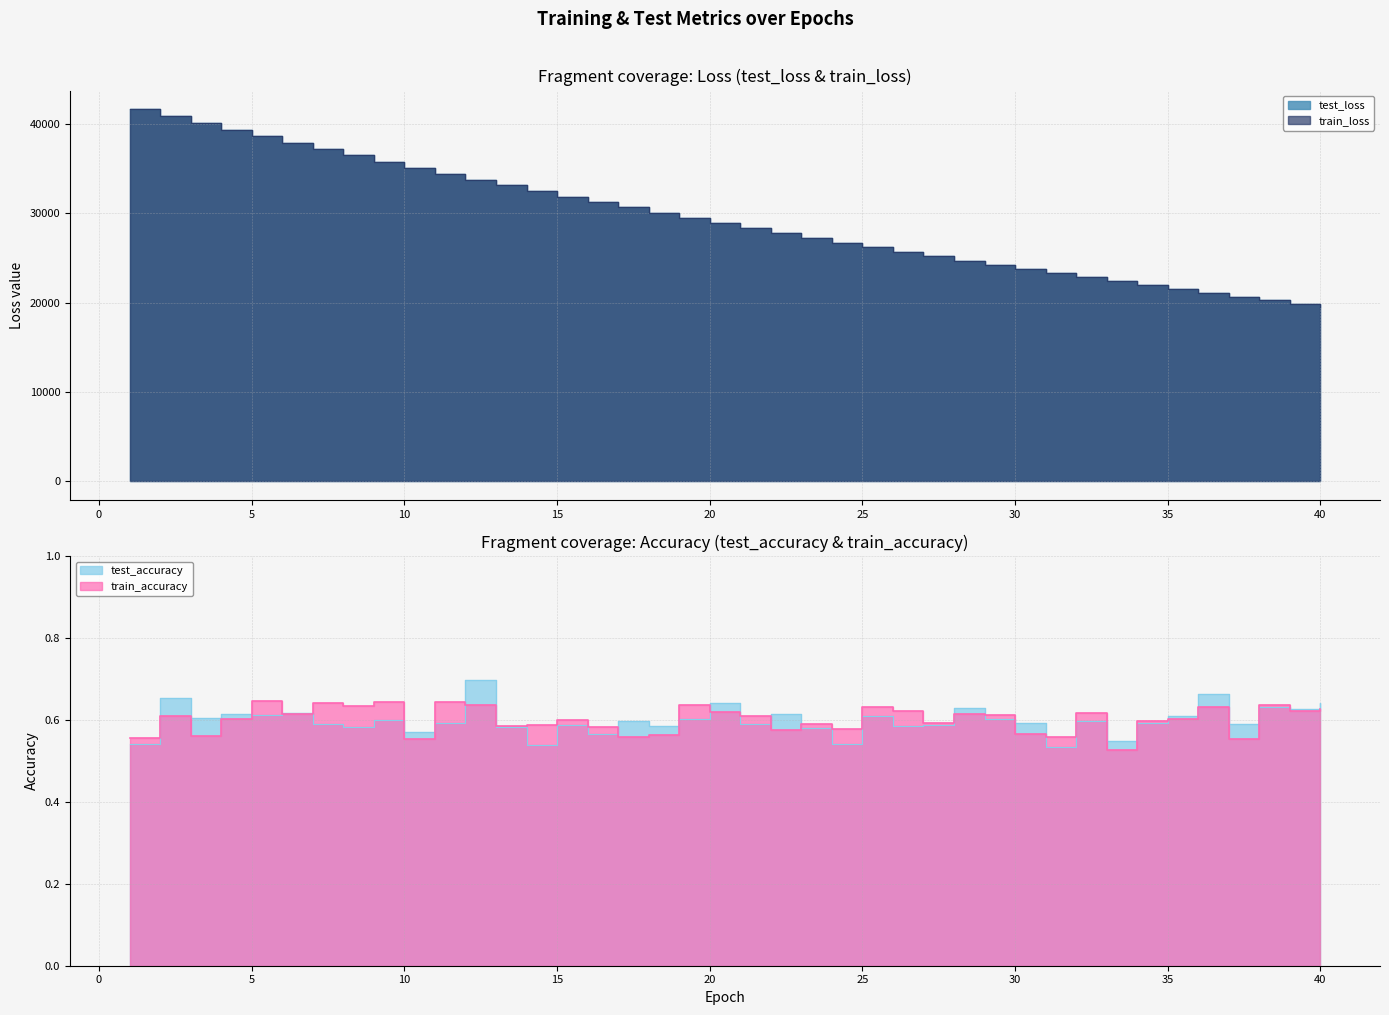

Which series has the largest total across all categories?

test_loss